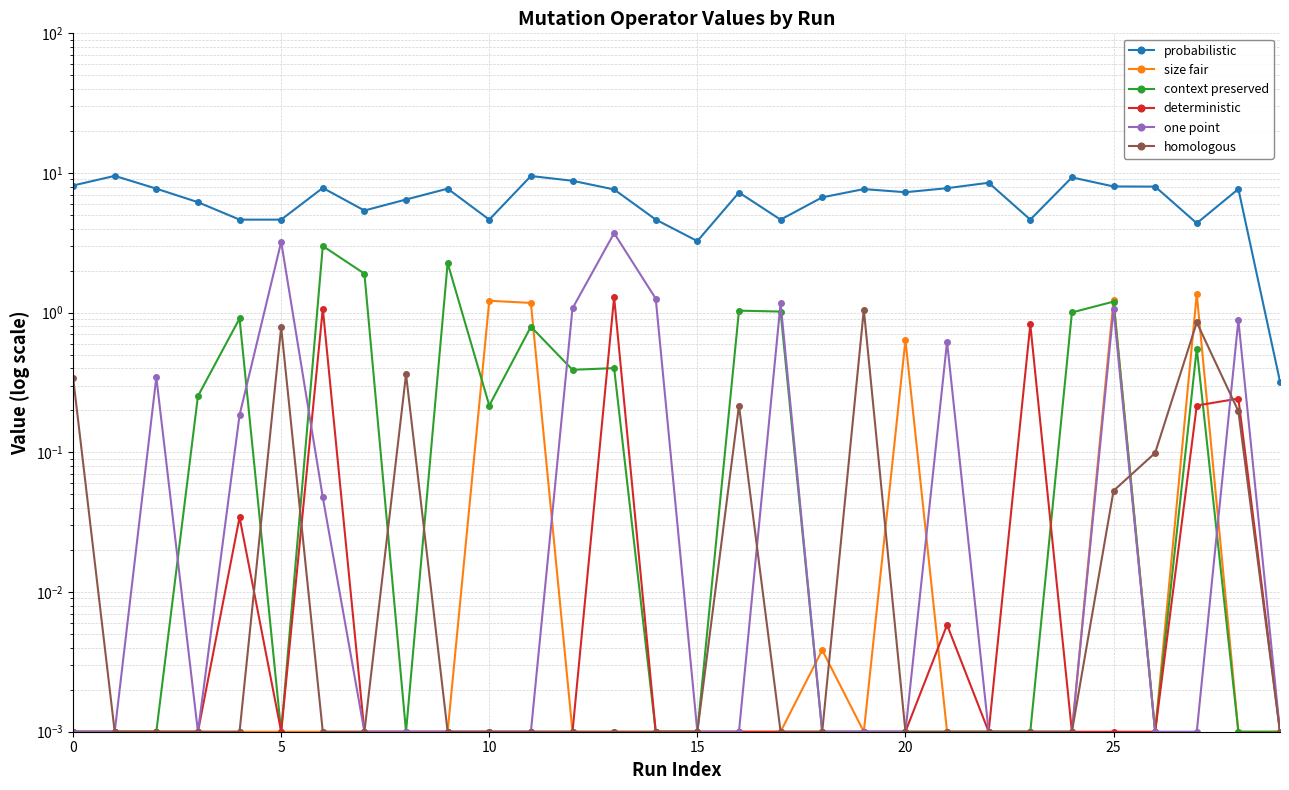

Reading left to right, what are all the values shown in this chart?

probabilistic: 8.1	9.5	7.7	6.2	4.6	4.6	7.8	5.4	6.5	7.7	4.6	9.5	8.8	7.6	4.6	3.3	7.2	4.6	6.7	7.7	7.3	7.8	8.5	4.6	9.3	8.0	8.0	4.4	7.7	0.3
size fair: 0.0	0.0	0.0	0.0	0.0	0.0	0.0	0.0	0.0	0.0	1.2	1.2	0.0	0.0	0.0	0.0	0.0	0.0	0.0	0.0	0.6	0.0	0.0	0.0	0.0	1.2	0.0	1.4	0.0	0.0
context preserved: 0.0	0.0	0.0	0.3	0.9	0.0	3.0	1.9	0.0	2.3	0.2	0.8	0.4	0.4	0.0	0.0	1.0	1.0	0.0	0.0	0.0	0.0	0.0	0.0	1.0	1.2	0.0	0.6	0.0	0.0
deterministic: 0.0	0.0	0.0	0.0	0.0	0.0	1.1	0.0	0.0	0.0	0.0	0.0	0.0	1.3	0.0	0.0	0.0	0.0	0.0	0.0	0.0	0.0	0.0	0.8	0.0	0.0	0.0	0.2	0.2	0.0
one point: 0.0	0.0	0.3	0.0	0.2	3.2	0.0	0.0	0.0	0.0	0.0	0.0	1.1	3.7	1.3	0.0	0.0	1.2	0.0	0.0	0.0	0.6	0.0	0.0	0.0	1.1	0.0	0.0	0.9	0.0
homologous: 0.3	0.0	0.0	0.0	0.0	0.8	0.0	0.0	0.4	0.0	0.0	0.0	0.0	0.0	0.0	0.0	0.2	0.0	0.0	1.1	0.0	0.0	0.0	0.0	0.0	0.1	0.1	0.9	0.2	0.0